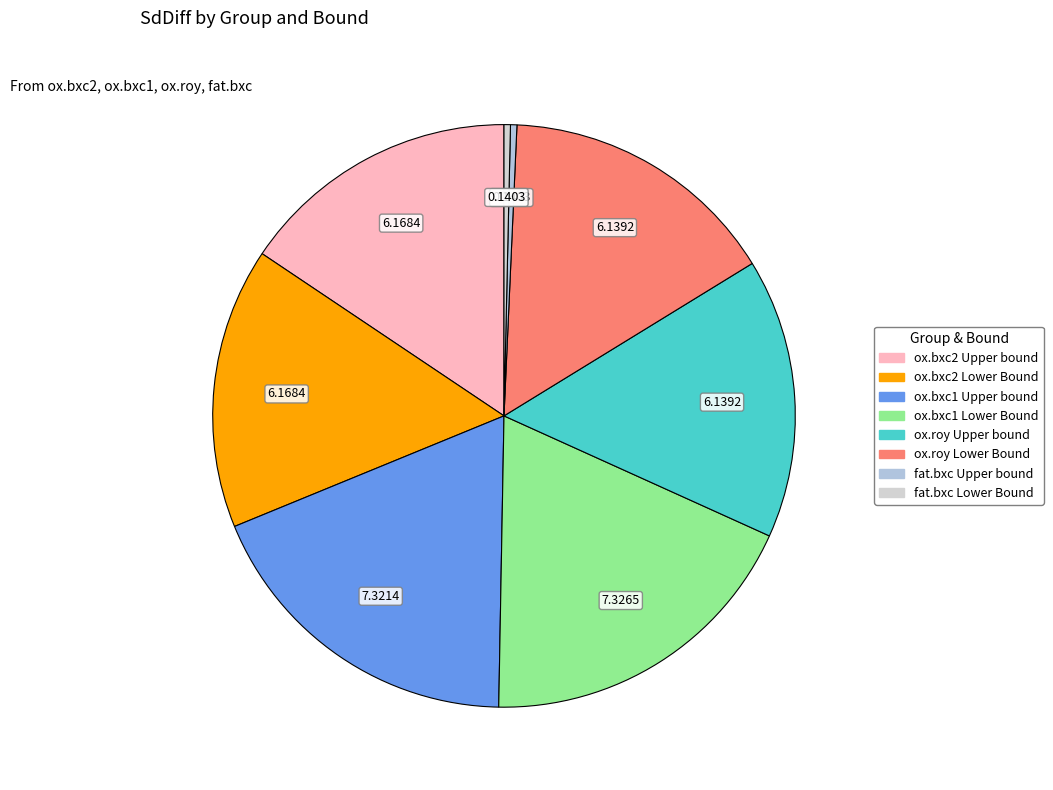

Does any single category account for the majority?

No